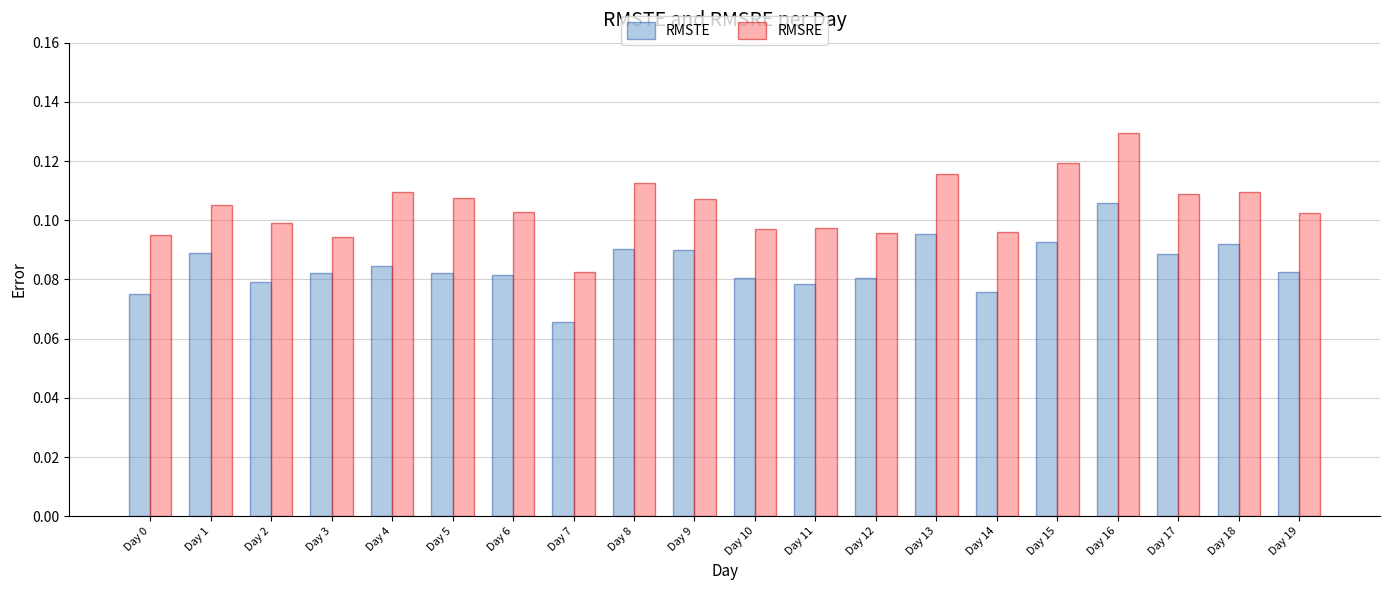

Which series has the widest spread of values?

RMSRE